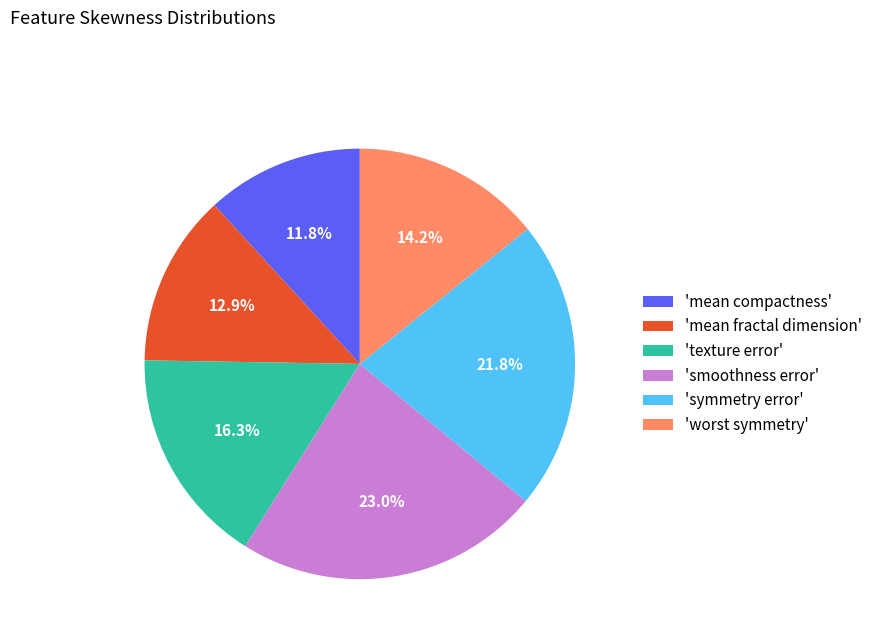

What portion of the pie excludes 'symmetry error'?

78.2%